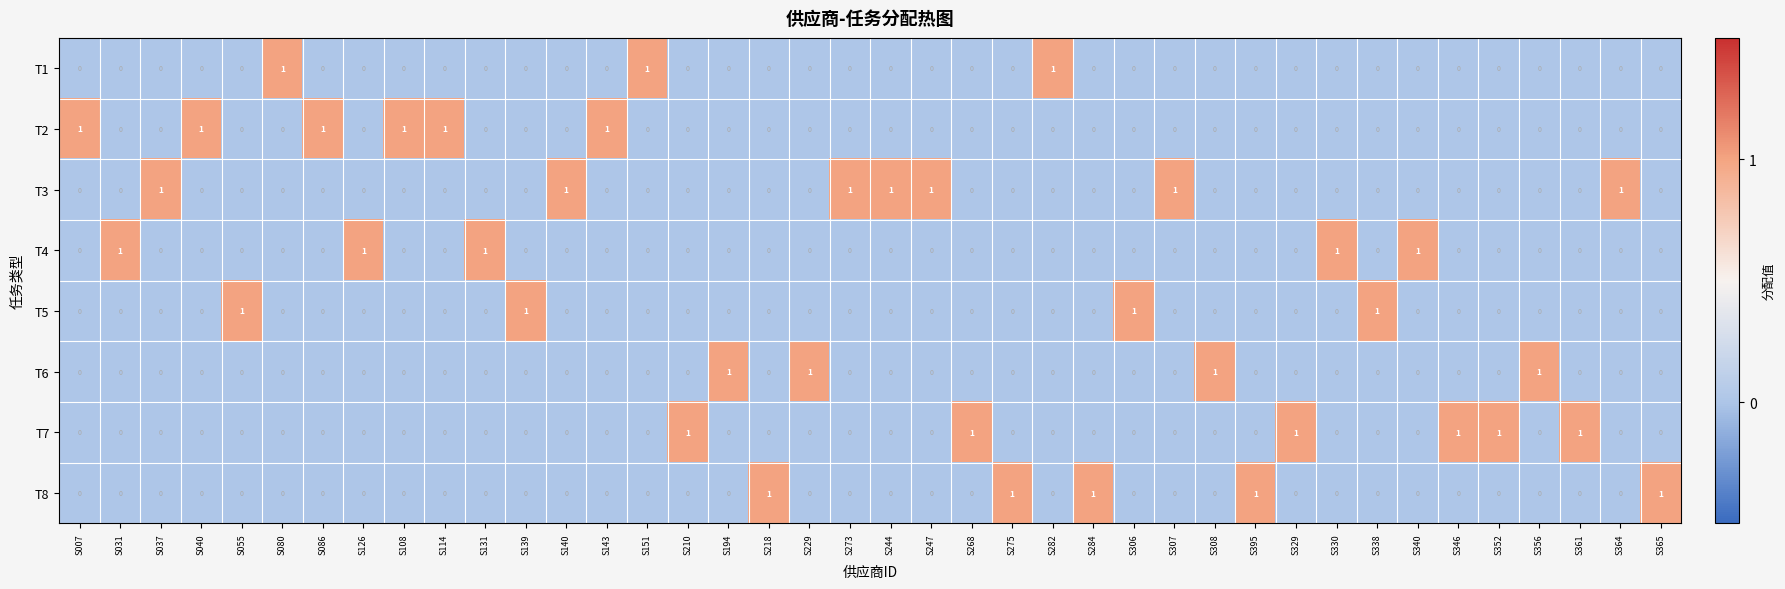

Count the T6 values in the range 0 to 1.

40